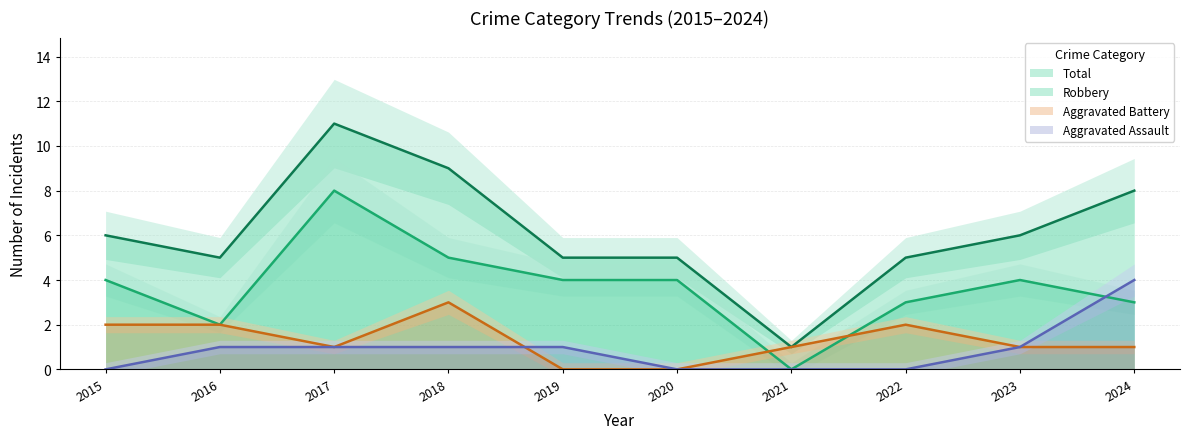

Rank the series at 2018 from highest to lowest value.

Total, Robbery, Aggravated Battery, Aggravated Assault